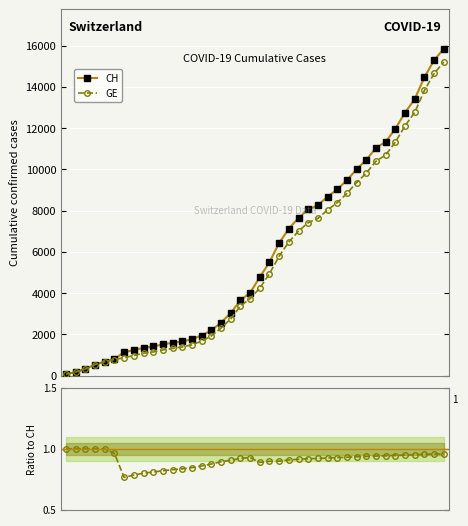

Which series has the largest total across all categories?

CH